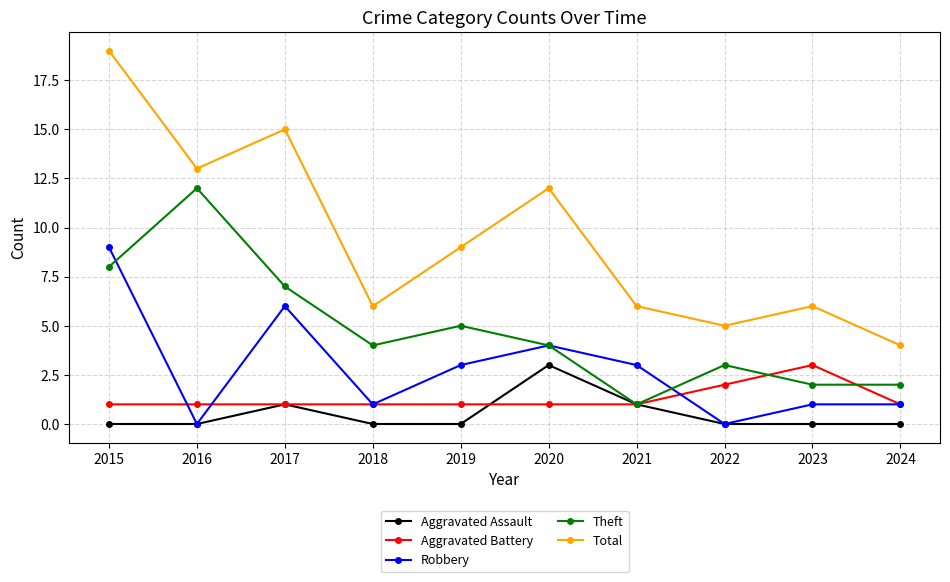

At which category is the sum across all series the highest?

2015